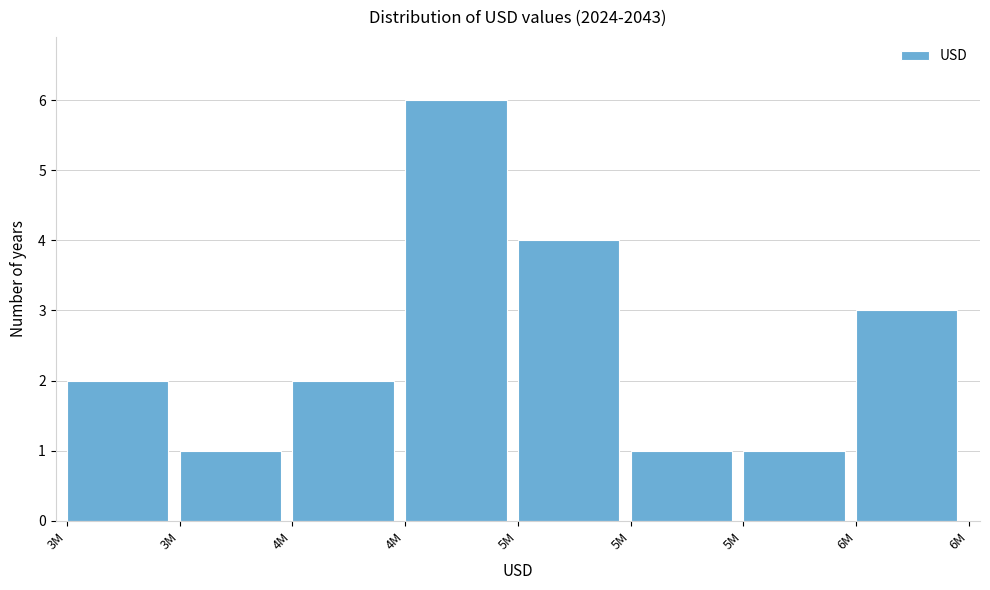

How many bars are there in total?

8